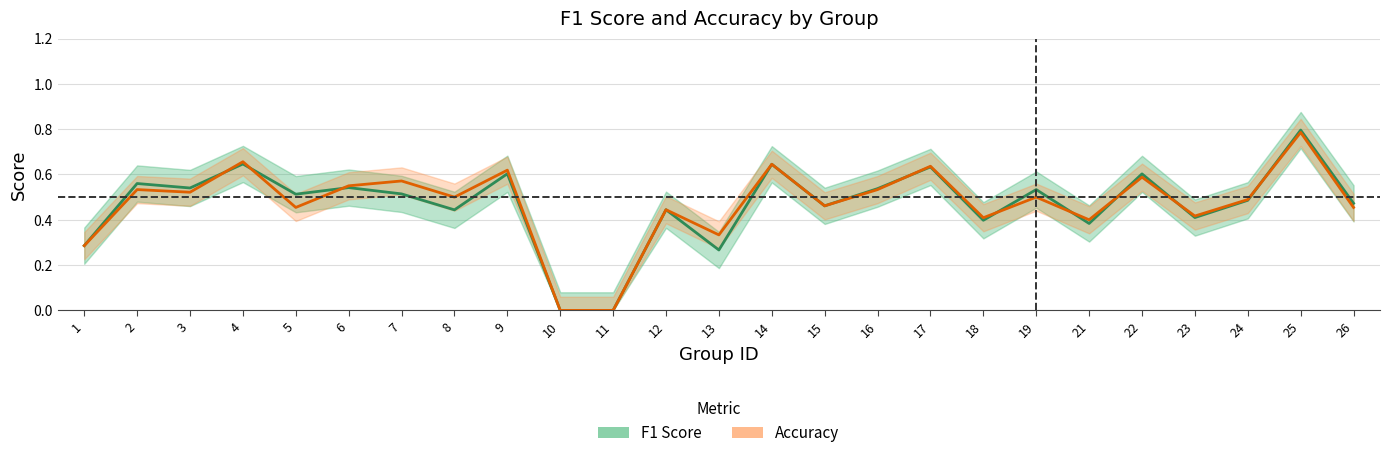

Which label corresponds to the largest value in the chart?

25